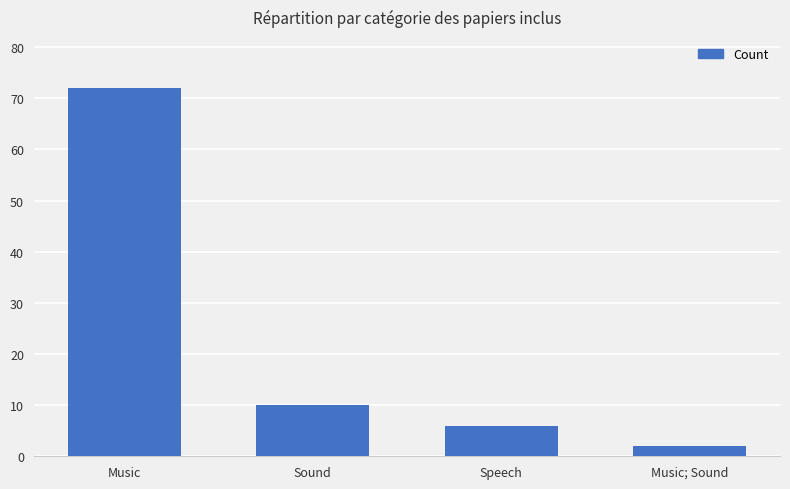

What value does the data have at Speech?

6